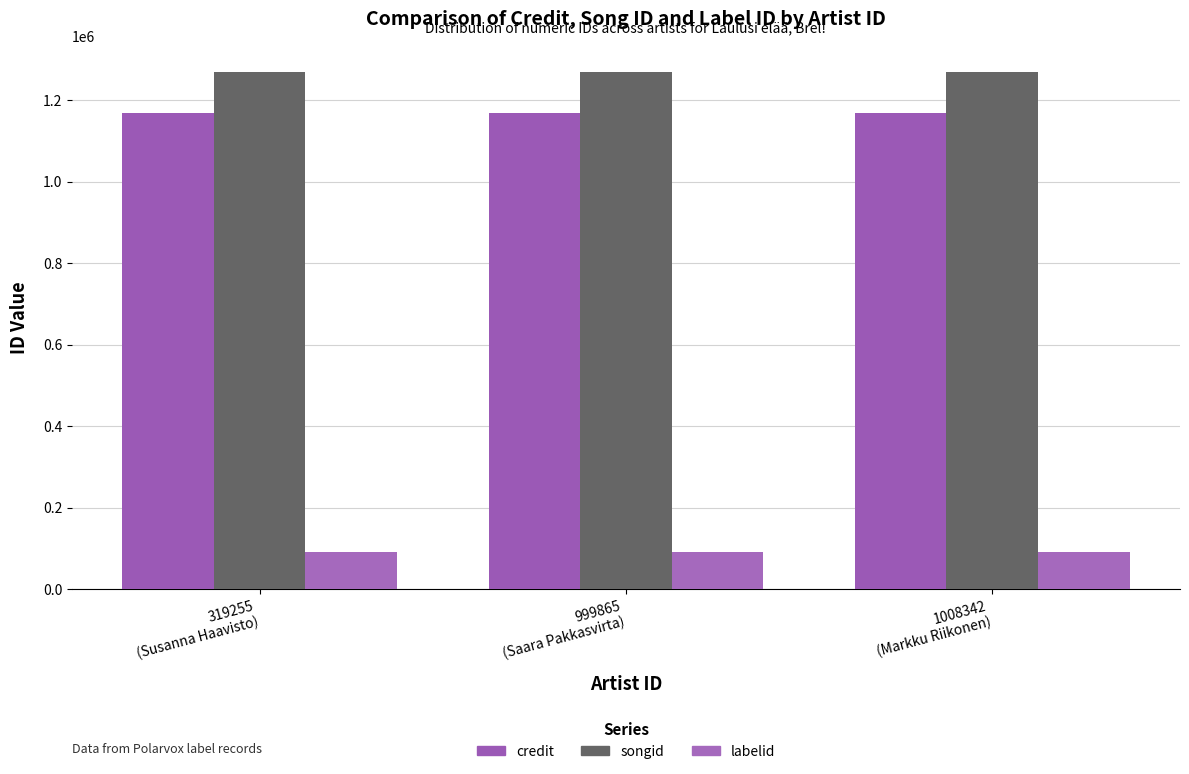

What is the label of the 2nd bar from the left?

999865
(Saara Pakkasvirta)